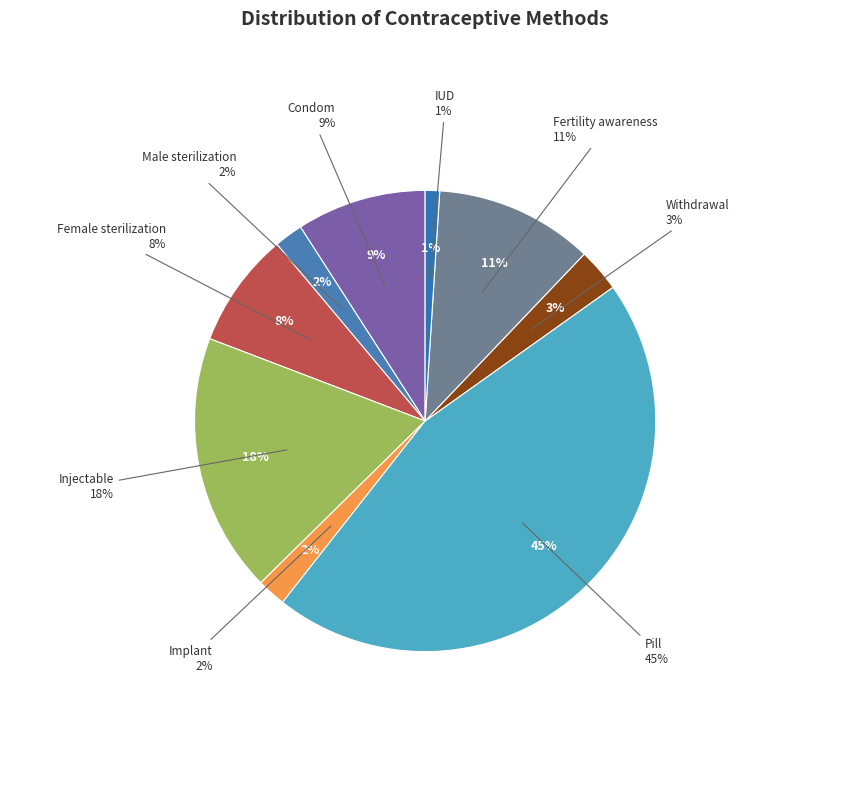

Is there a majority slice in this chart?

No